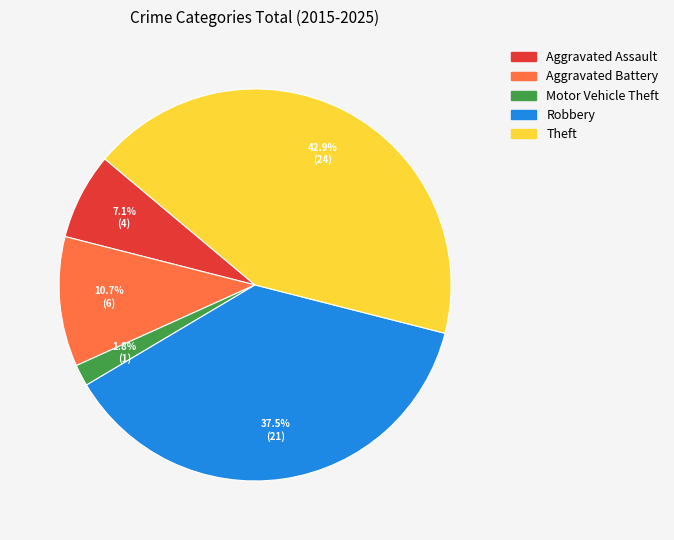

Rank the categories by value from lowest to highest.

Motor Vehicle Theft, Aggravated Assault, Aggravated Battery, Robbery, Theft